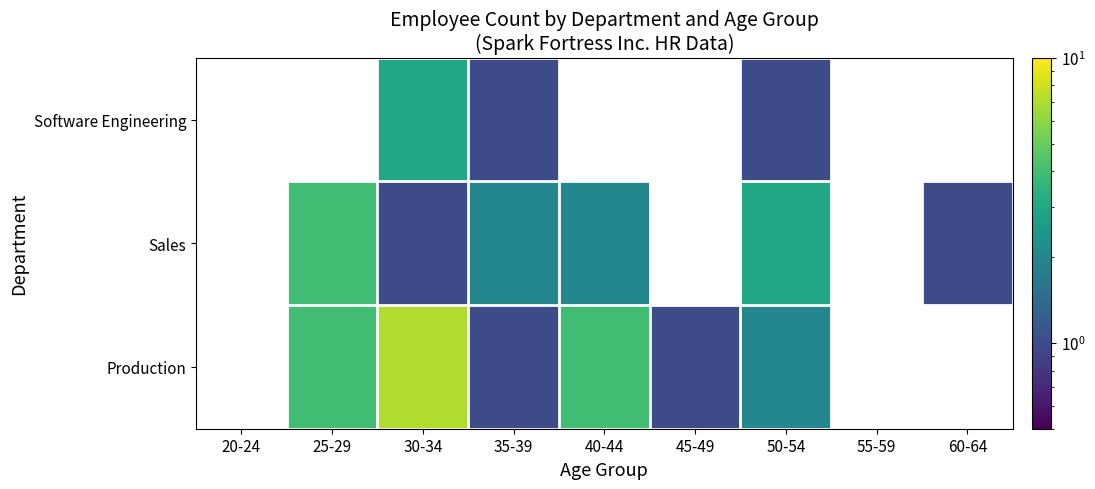

What is the smallest value displayed?

1.0